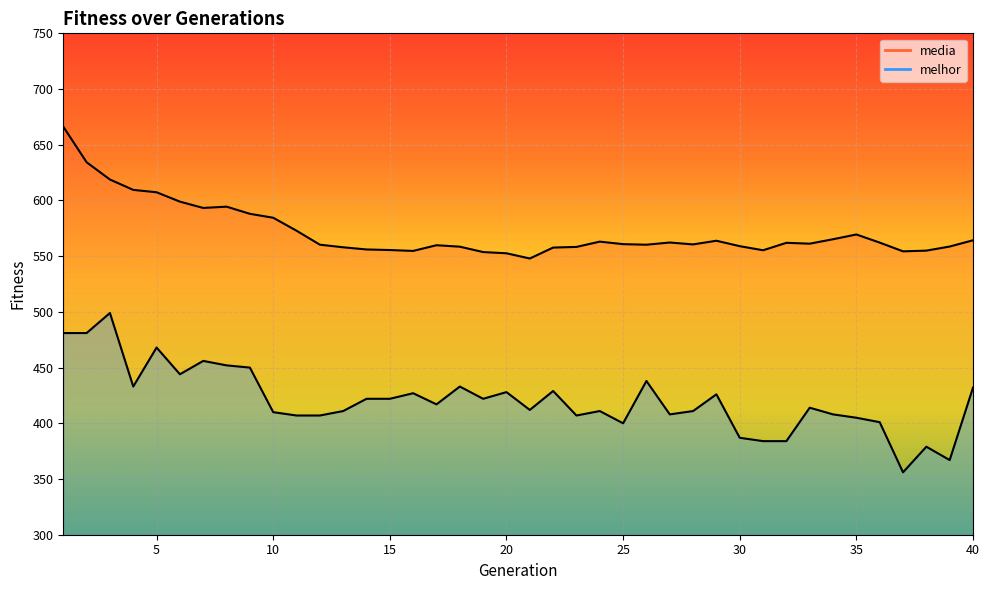

Reading left to right, list all the values displayed in this chart.

media: 666.2	634.3	618.8	609.5	607.4	599.0	593.3	594.4	588.0	584.5	572.8	560.3	558.0	556.0	555.5	554.7	559.8	558.5	553.7	552.6	547.9	557.7	558.3	563.1	560.8	560.3	562.3	560.6	563.9	559.0	555.3	562.0	561.2	565.2	569.5	562.2	554.3	555.0	558.6	564.3
melhor: 481.0	481.0	499.0	433.0	468.0	444.0	456.0	452.0	450.0	410.0	407.0	407.0	411.0	422.0	422.0	427.0	417.0	433.0	422.0	428.0	412.0	429.0	407.0	411.0	400.0	438.0	408.0	411.0	426.0	387.0	384.0	384.0	414.0	408.0	405.0	401.0	356.0	379.0	367.0	432.0